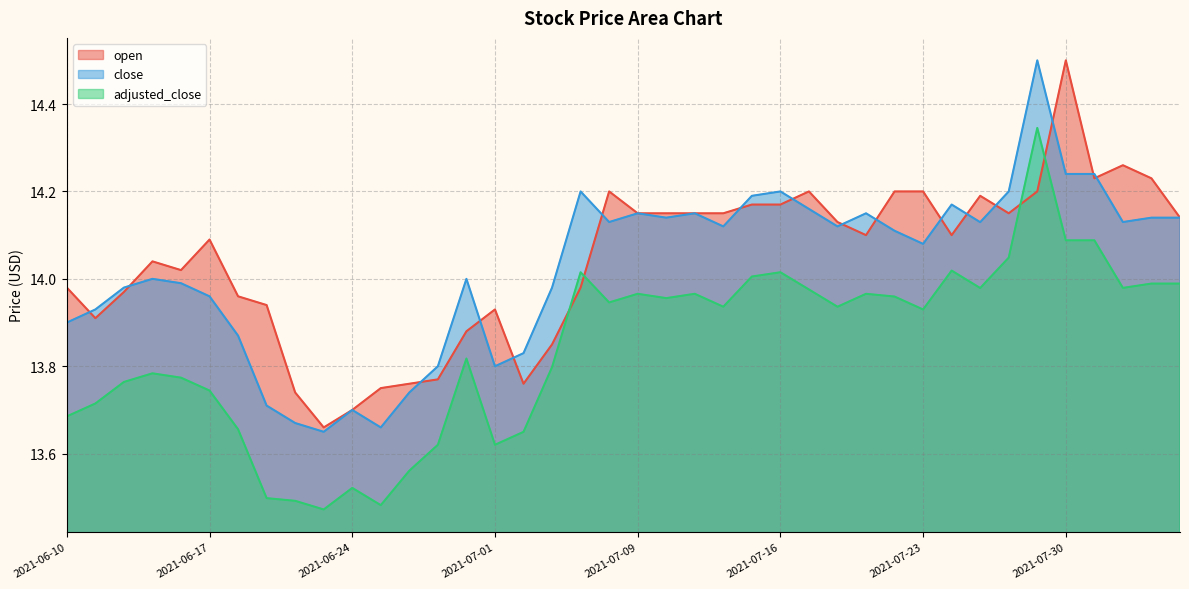

Where is adjusted_close nearest to the value 13?

2021-06-23